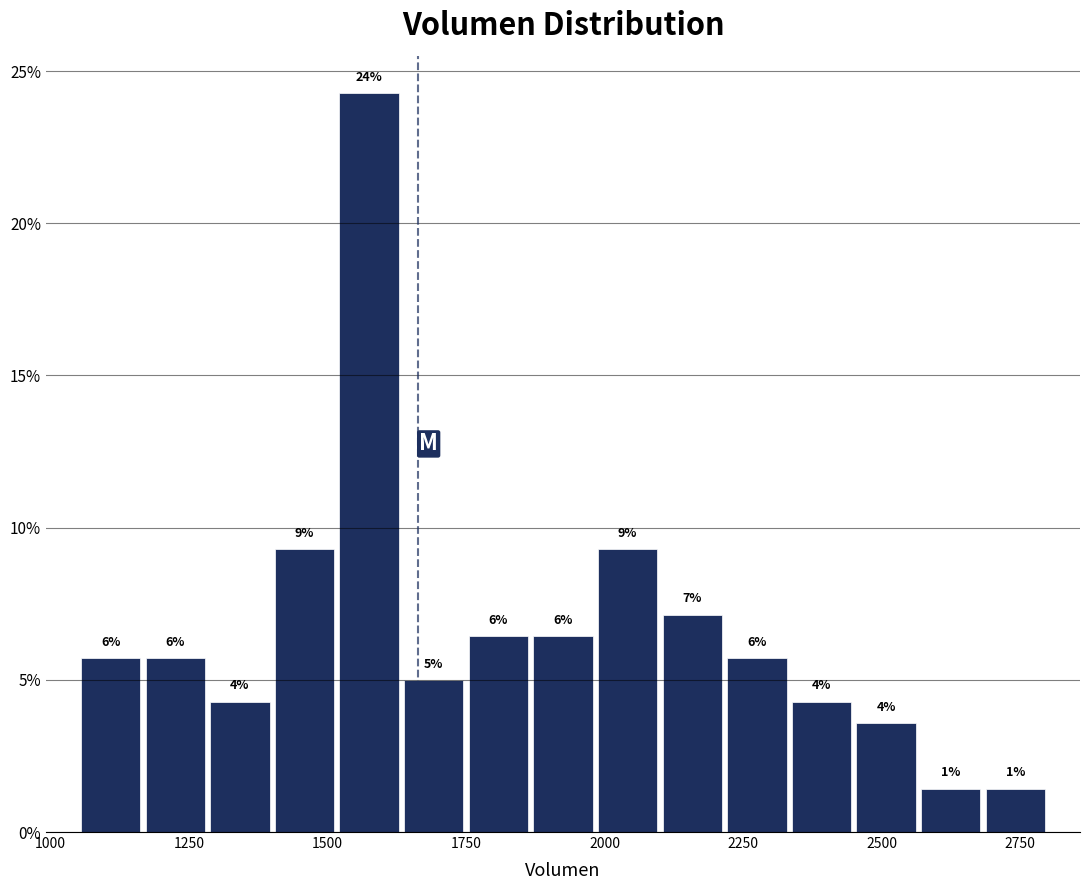

Read against the x-axis, roughly where is the centre of the tallest bar?

1600